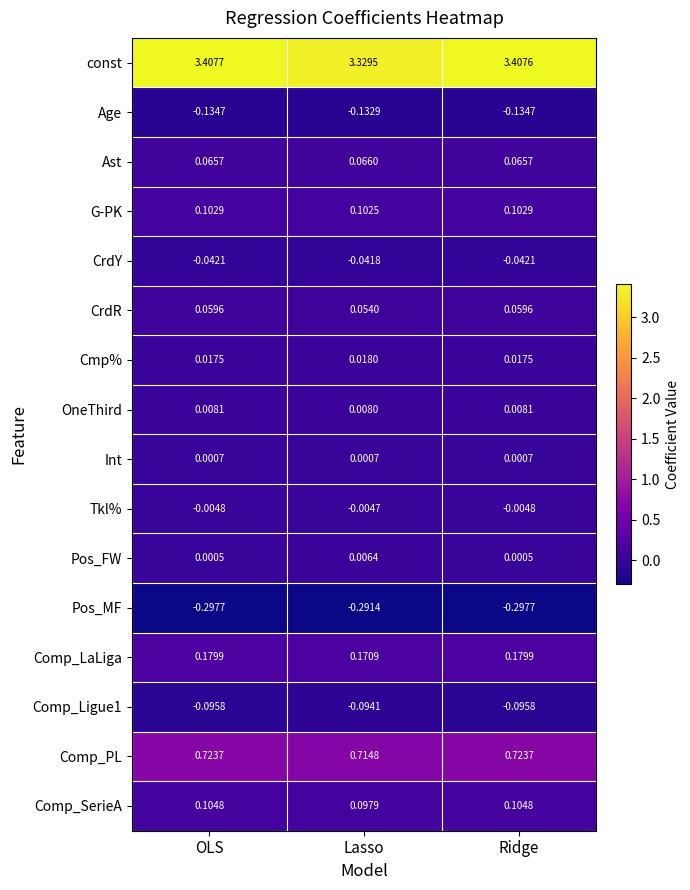

At how many categories does at least one series exceed 0?

3